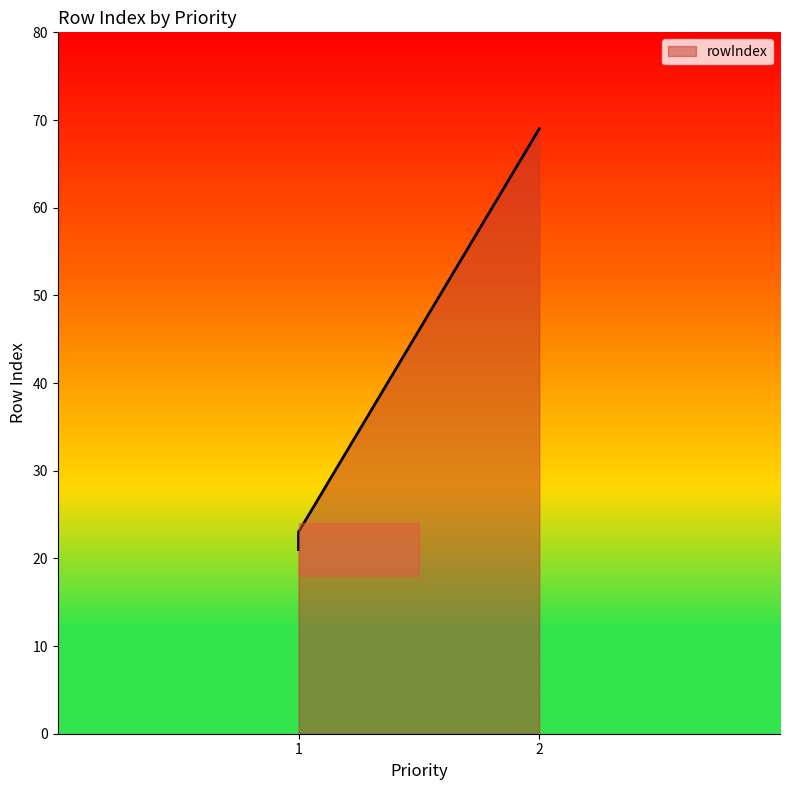

Where is the data nearest to the value 45?

1